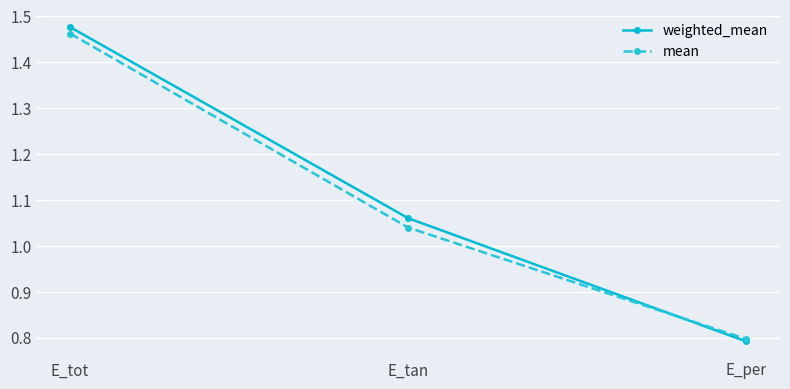

What is the label of the 2nd point from the right?

E_tan